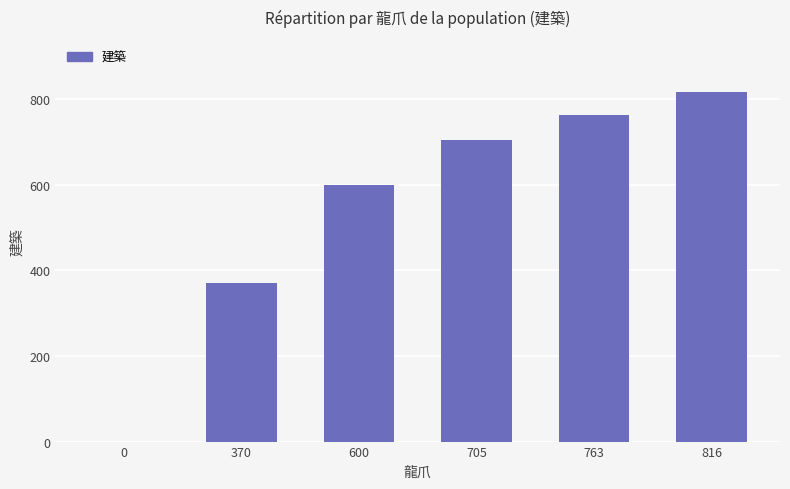

What is the sum of all values?

3254